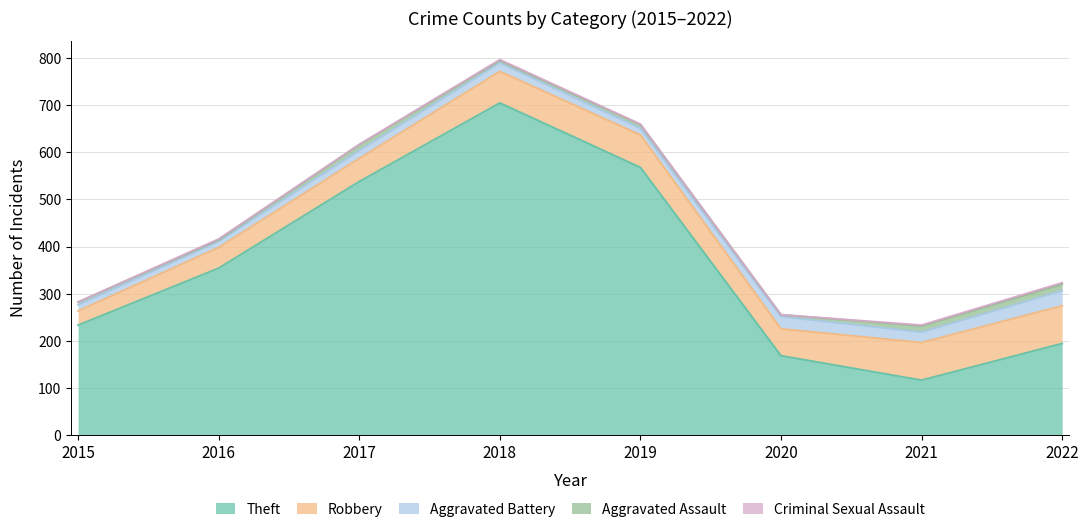

How many lines are shown in the chart?

5